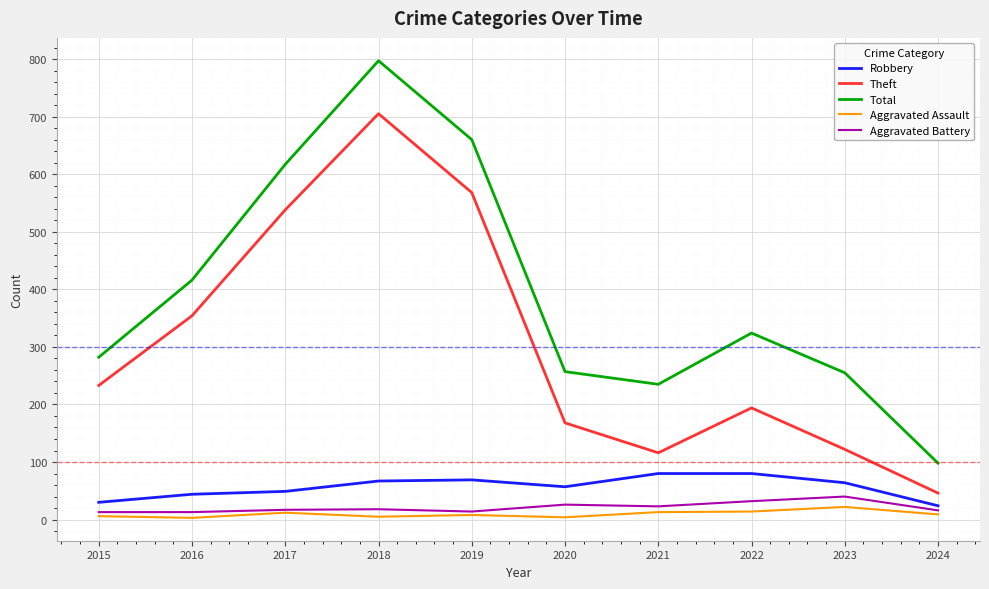

True or false: Robbery has a value of 49 at 2017.

True